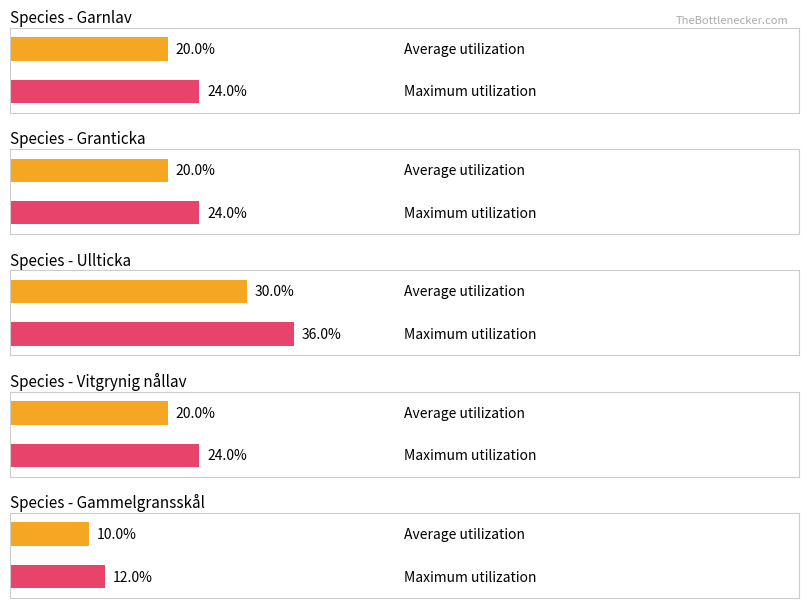

The value of Garnlav at Nord is 11704475. True or false?

False